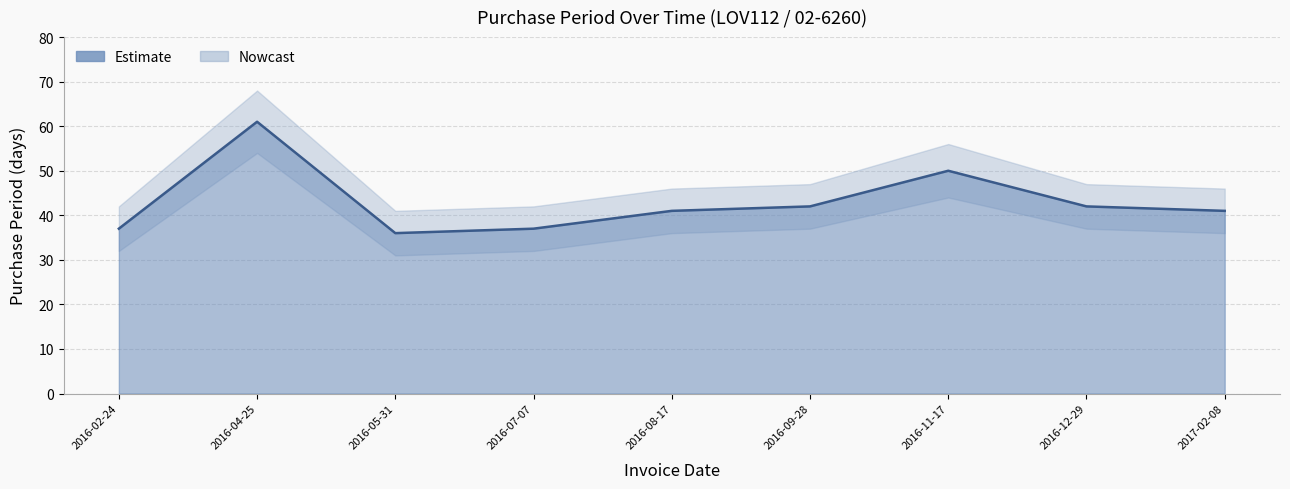

Is it true that PurchasePeriod equals 28 at 2016-11-17?

False